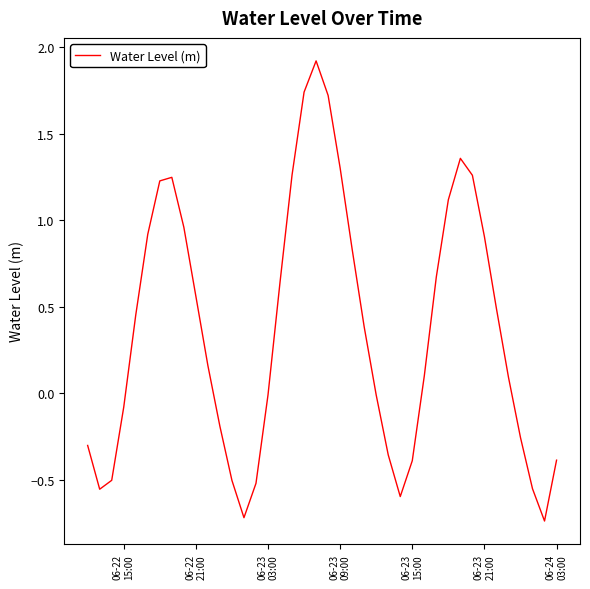

What is the maximum value shown in the chart?

1.9